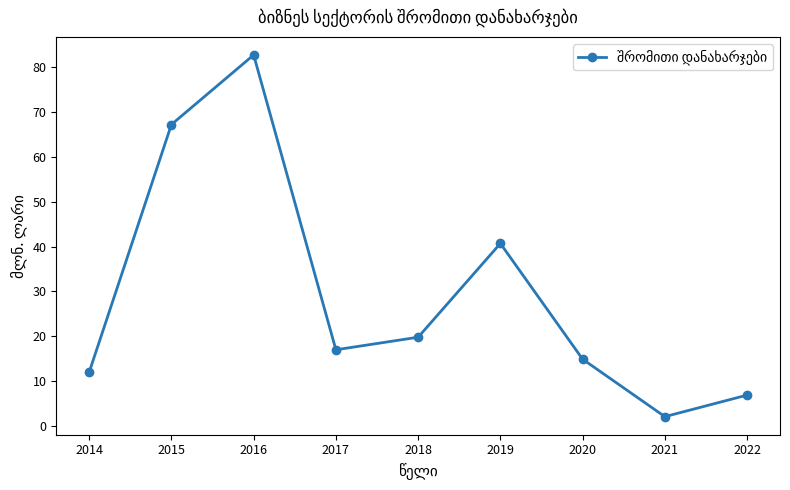

What is the average value?

29.3